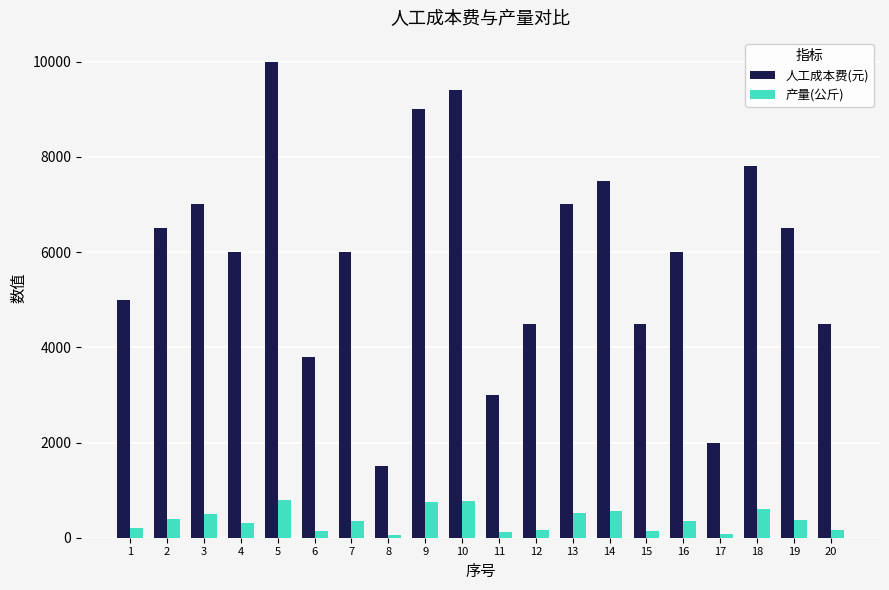

Where does the 人工成本费(元) series first go above 6000?

2